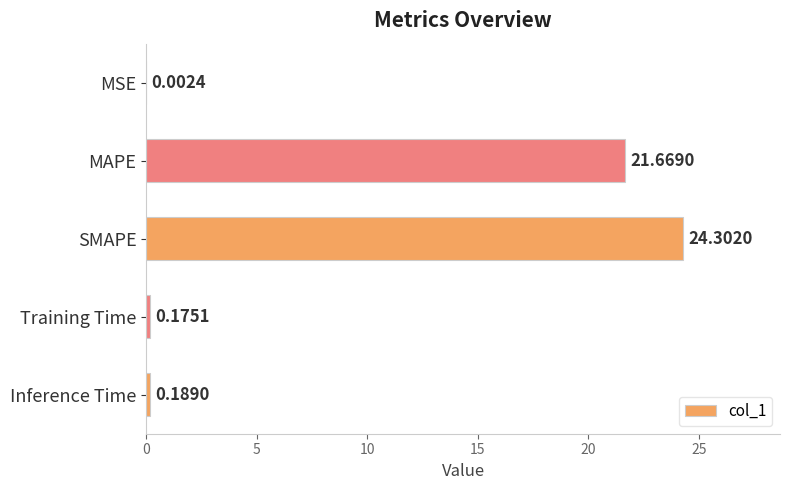

What is the sum of all values?

46.3